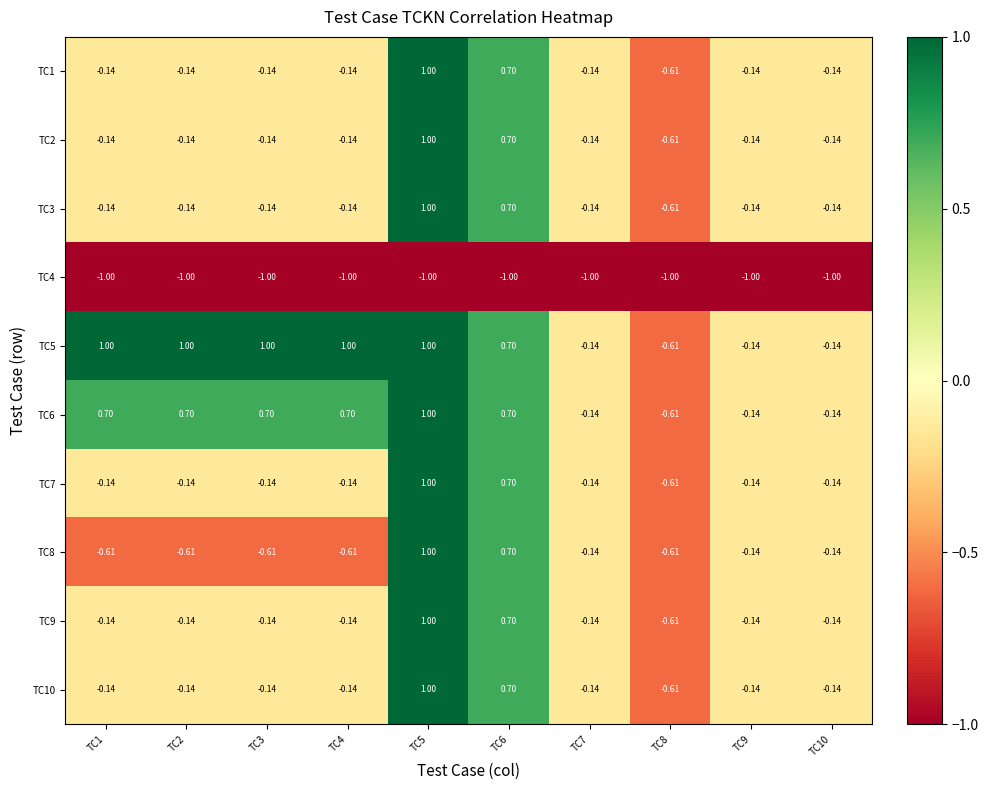

Is the value of TC4 at TC1 greater than the value of TC1 at TC9?

No